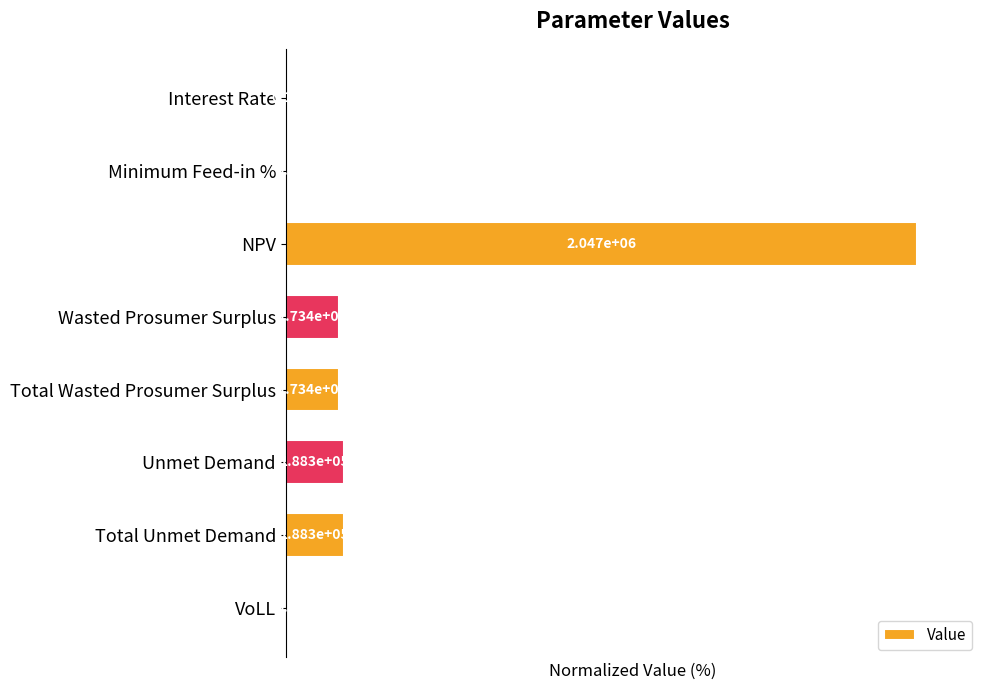

Count the number of data series in this chart.

1